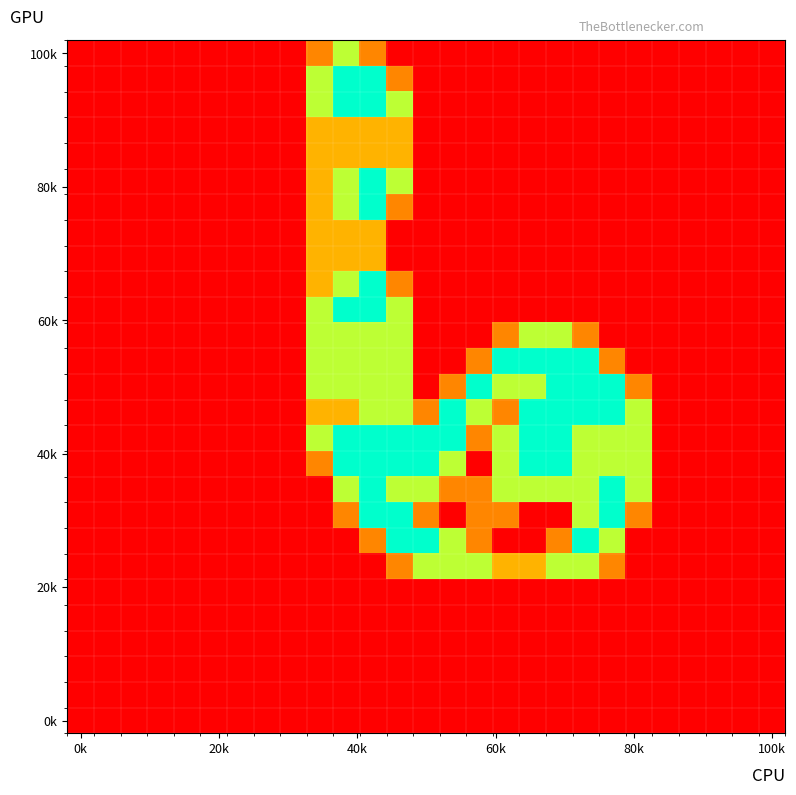

At which category is the sum across all series the highest?

11